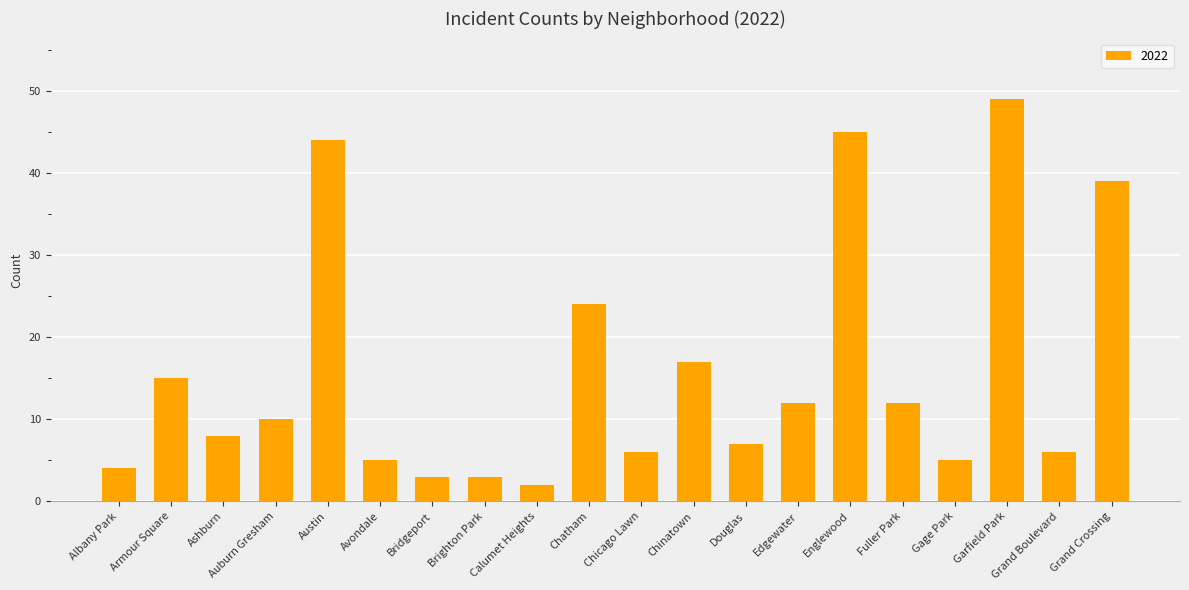

Approximately how many times larger is the value at Chatham compared to Brighton Park?

8.0